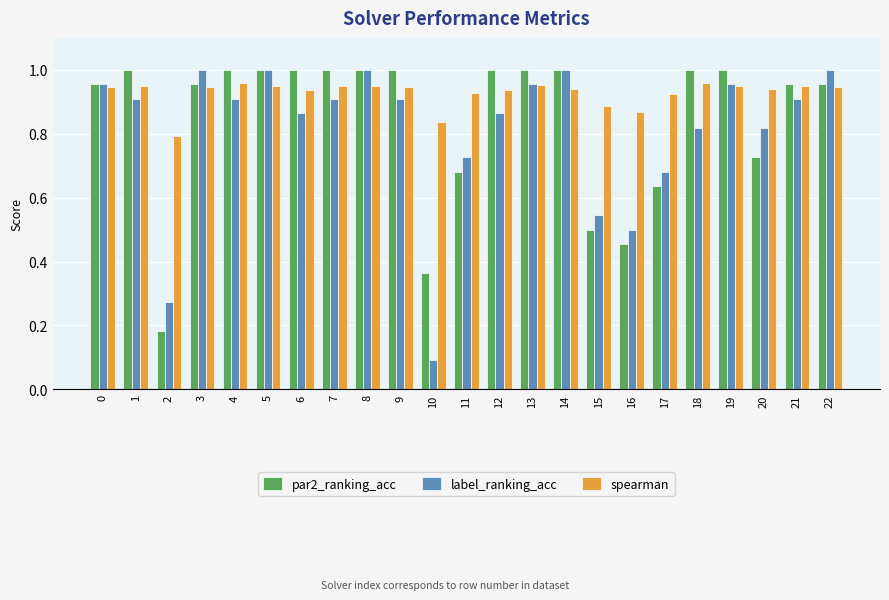

How many groups of bars are there?

23